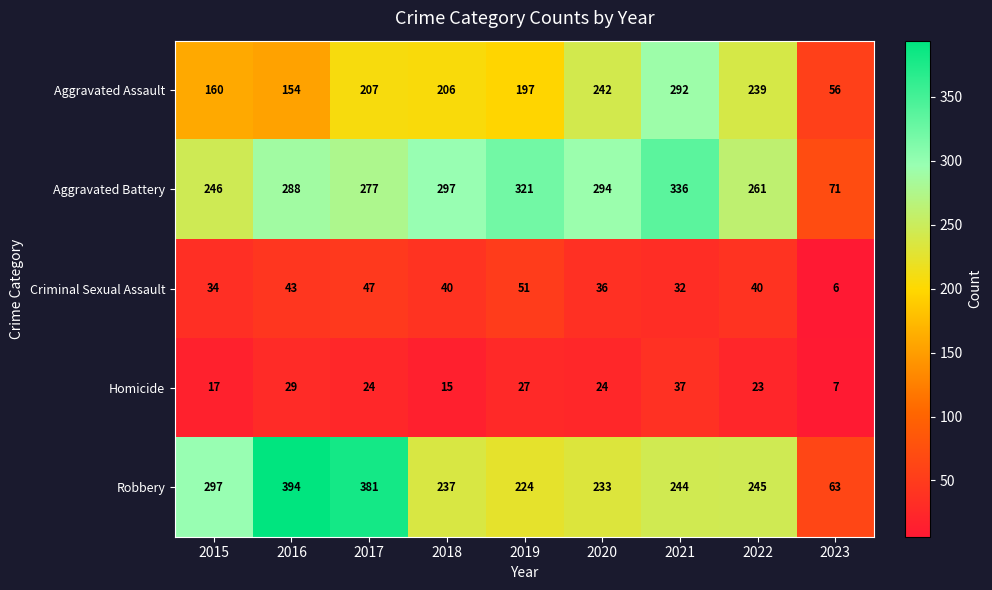

What is the sum of the Robbery values at 2020 and 2022?

478